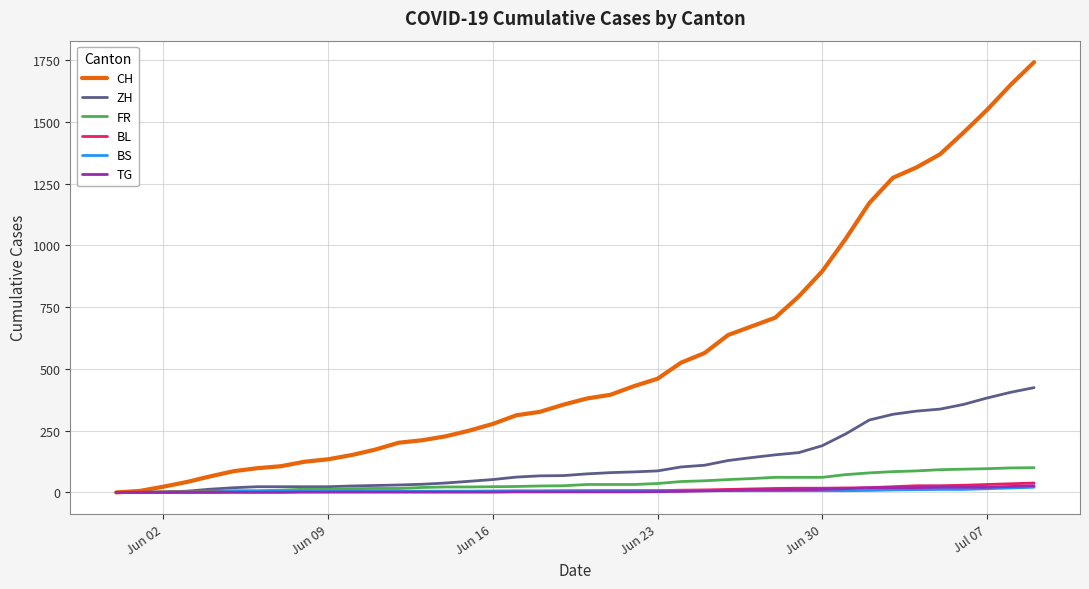

What is the greatest value displayed?

1741